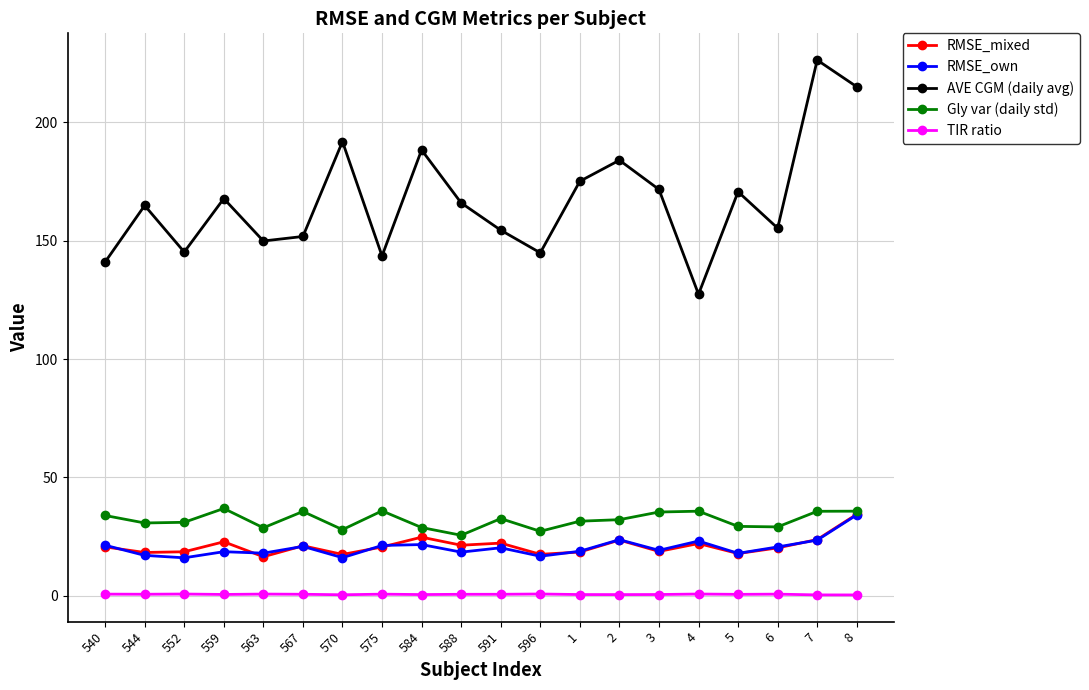

True or false: RMSE_mixed and AVE CGM (daily avg) cross at least once.

False